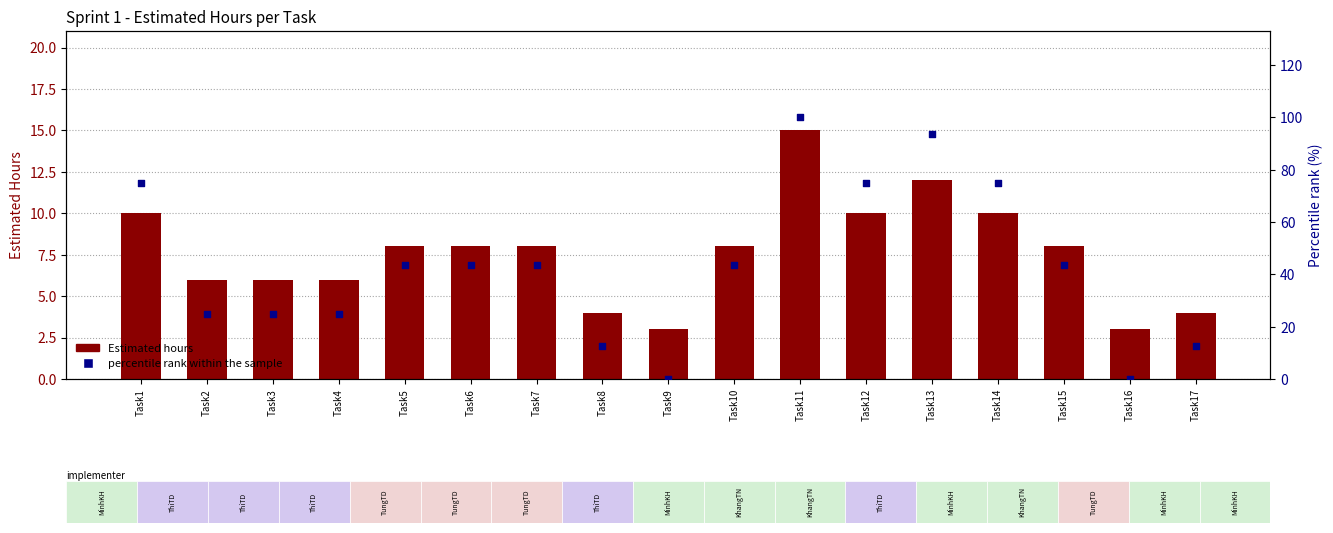

Which series has the largest total across all categories?

percentile rank within the sample